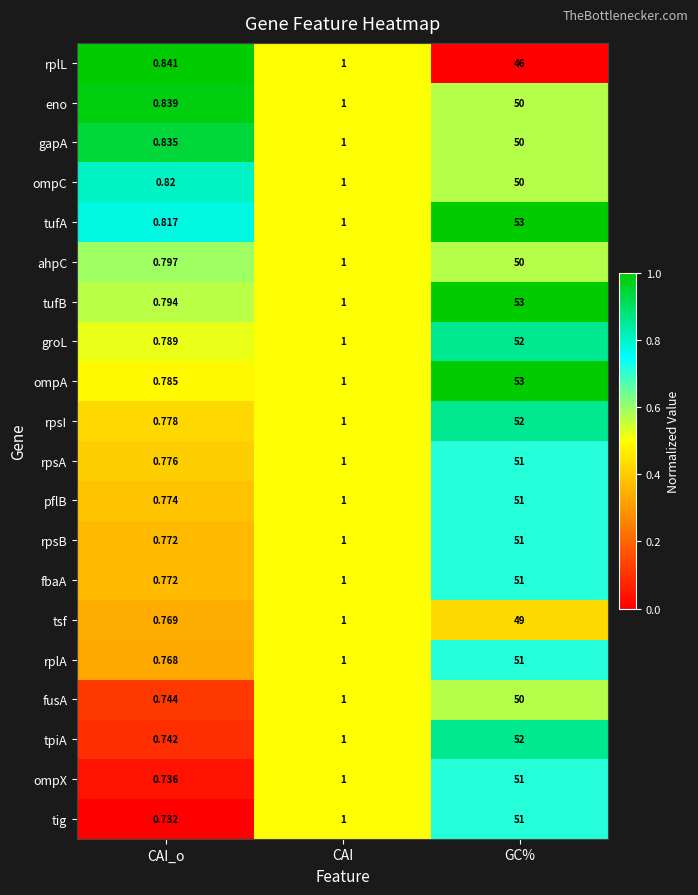

At how many categories does at least one series exceed 0?

3